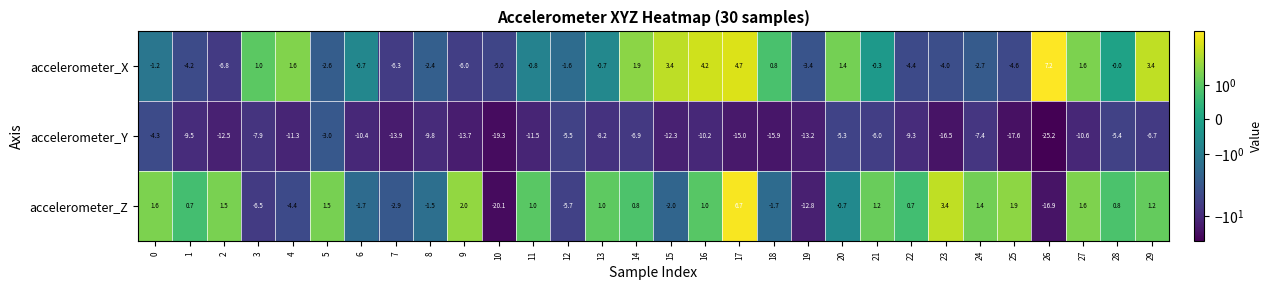

Rank the series at 21 from lowest to highest value.

accelerometer_Y, accelerometer_X, accelerometer_Z